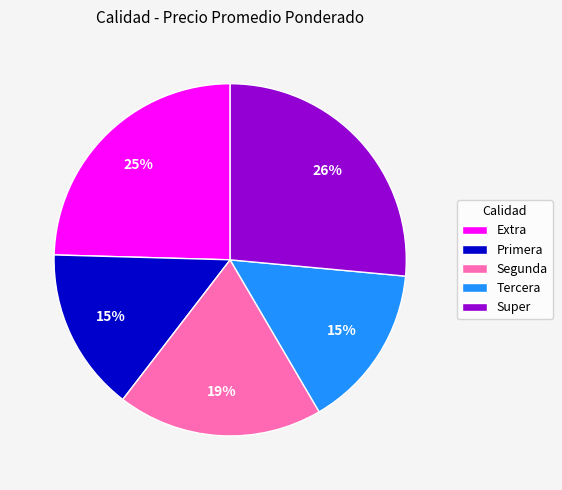

To the nearest percent, what is the average slice percentage?

20%